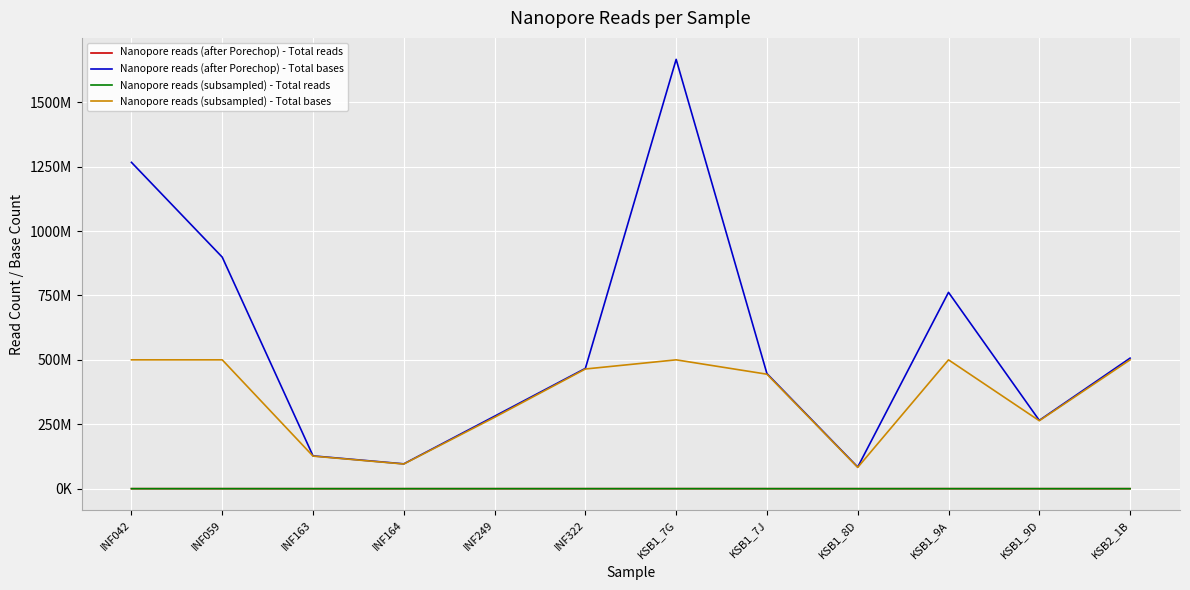

Which category has the highest value in the Nanopore reads (subsampled) - Total bases series?

KSB2_1B